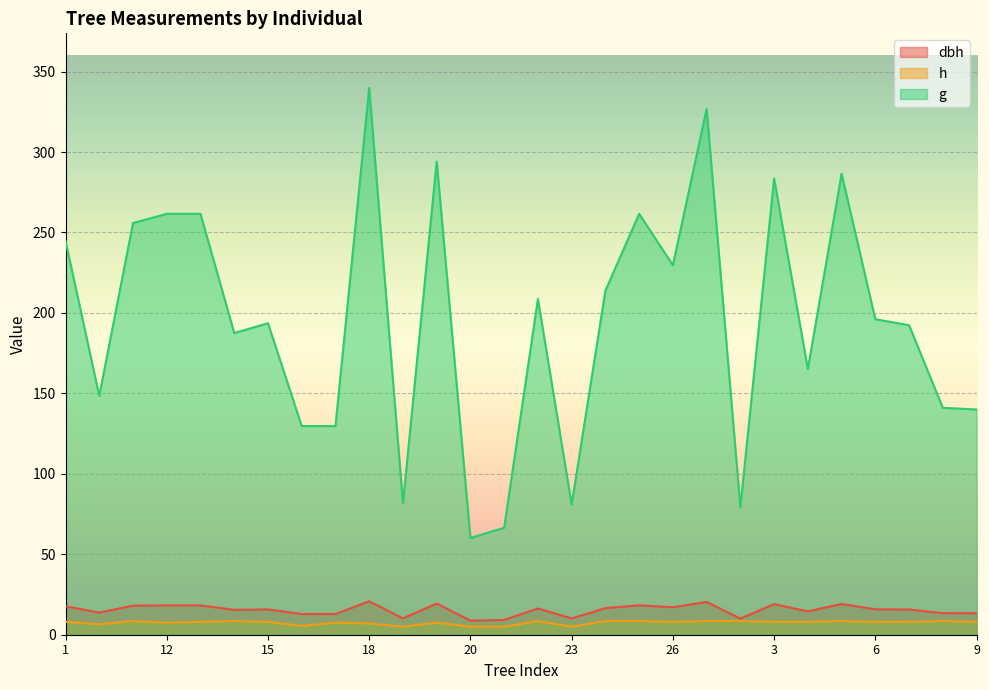

At how many categories does at least one series exceed 10?

28